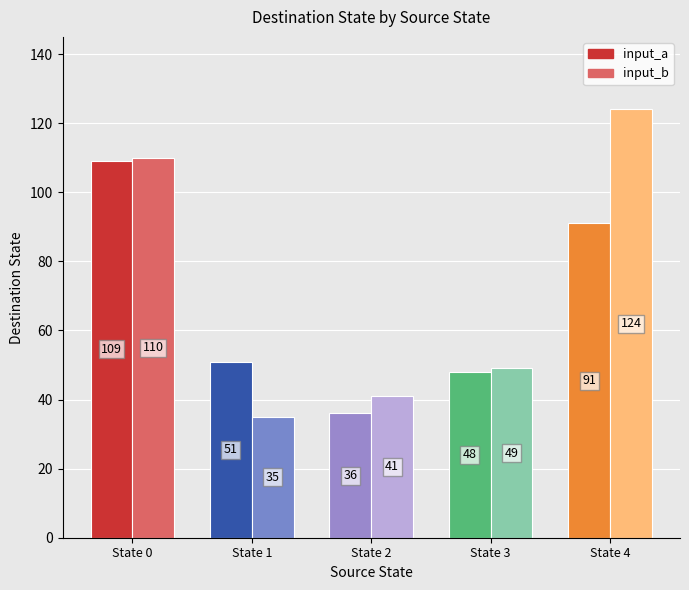

What is the highest value of the input_a series?

109